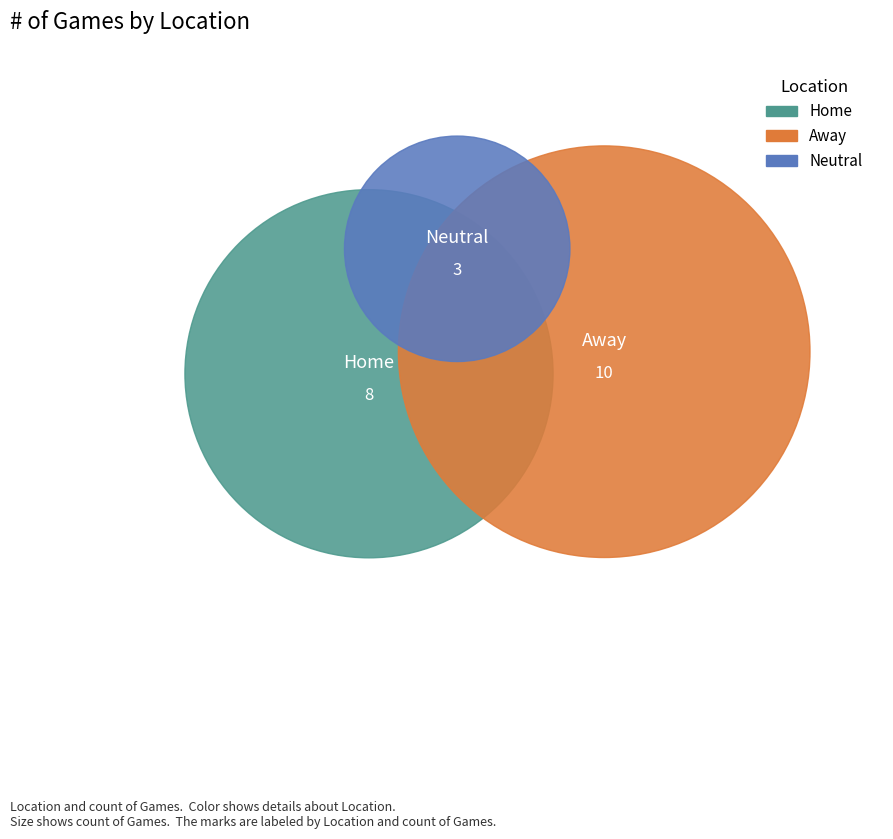

What is the largest slice in the pie chart?

Away